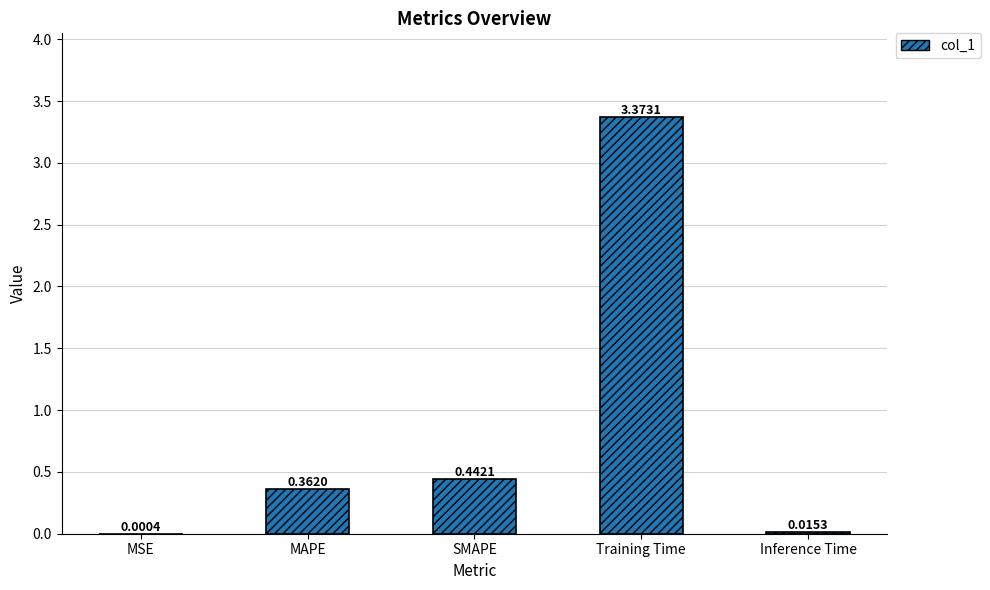

Are the bars horizontal?

No